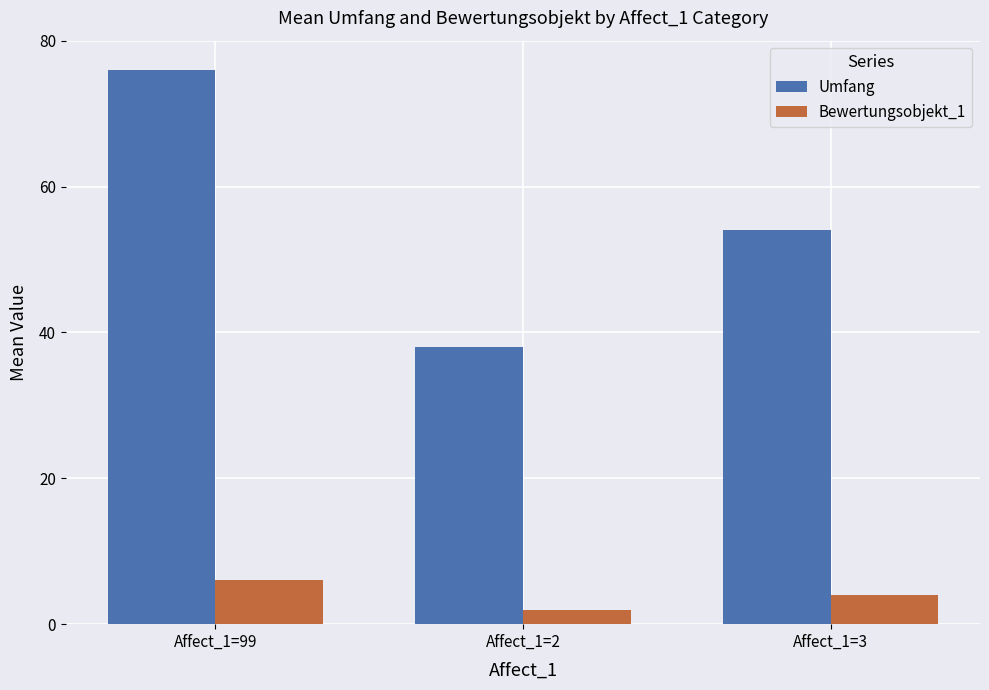

Reading left to right, what are all the values shown in this chart?

Umfang: Affect_1=99=76	Affect_1=2=38	Affect_1=3=54
Bewertungsobjekt_1: Affect_1=99=6	Affect_1=2=2	Affect_1=3=4